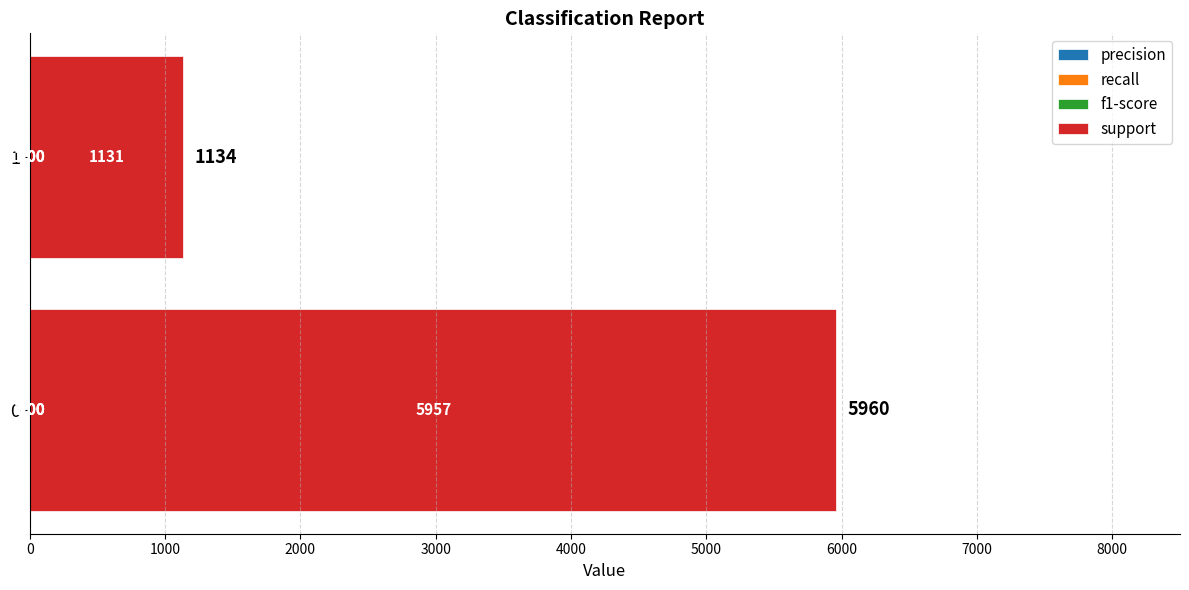

What is the total value across all series at 1?

1134